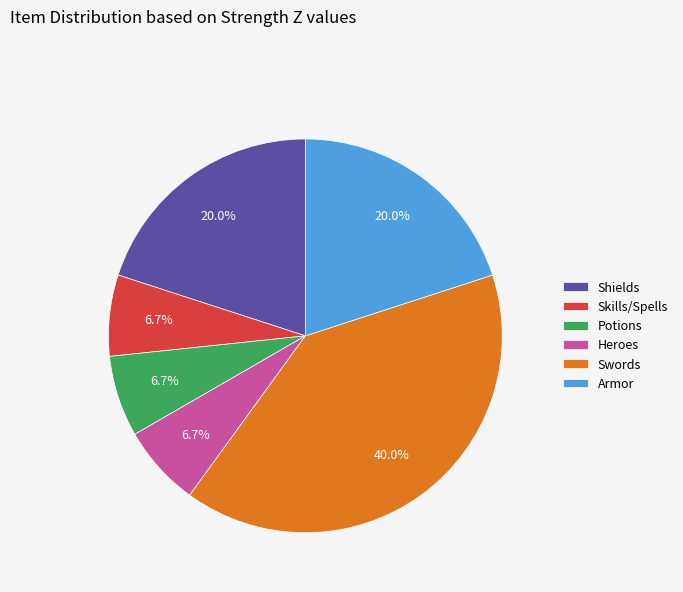

Do Shields and Potions together represent more than half of the pie?

No